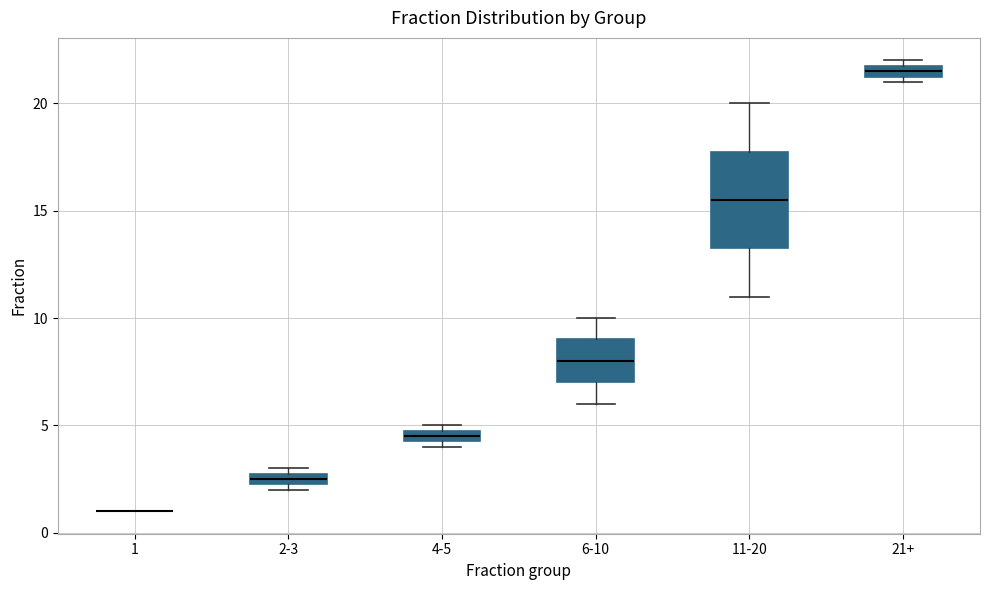

Where is the lower edge of the box for 6-10 on the y-axis? The values are not printed on the chart, so give them approximately, as read against the axis.

7.0